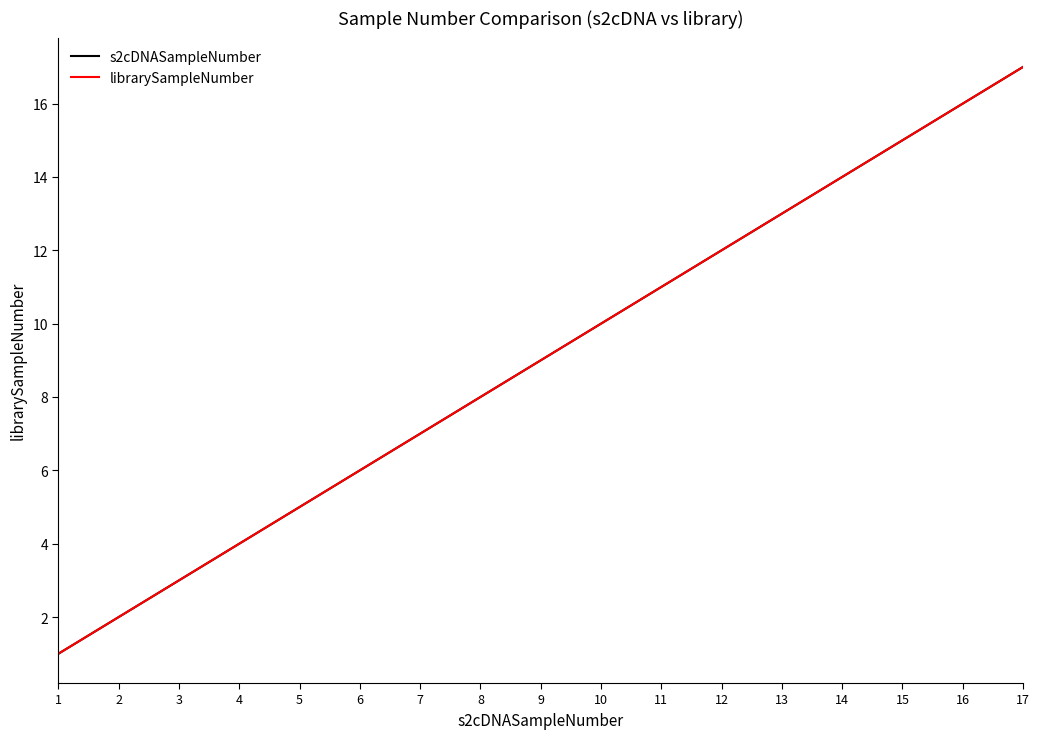

What is the difference between the librarySampleNumber values at 8 and 10?

2